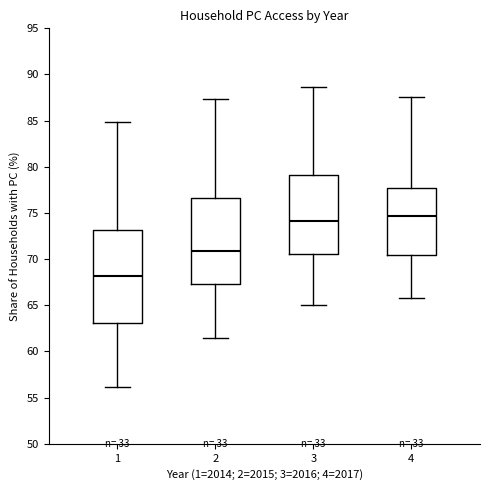

Which box is the tallest, from its lower edge to its upper edge?

1